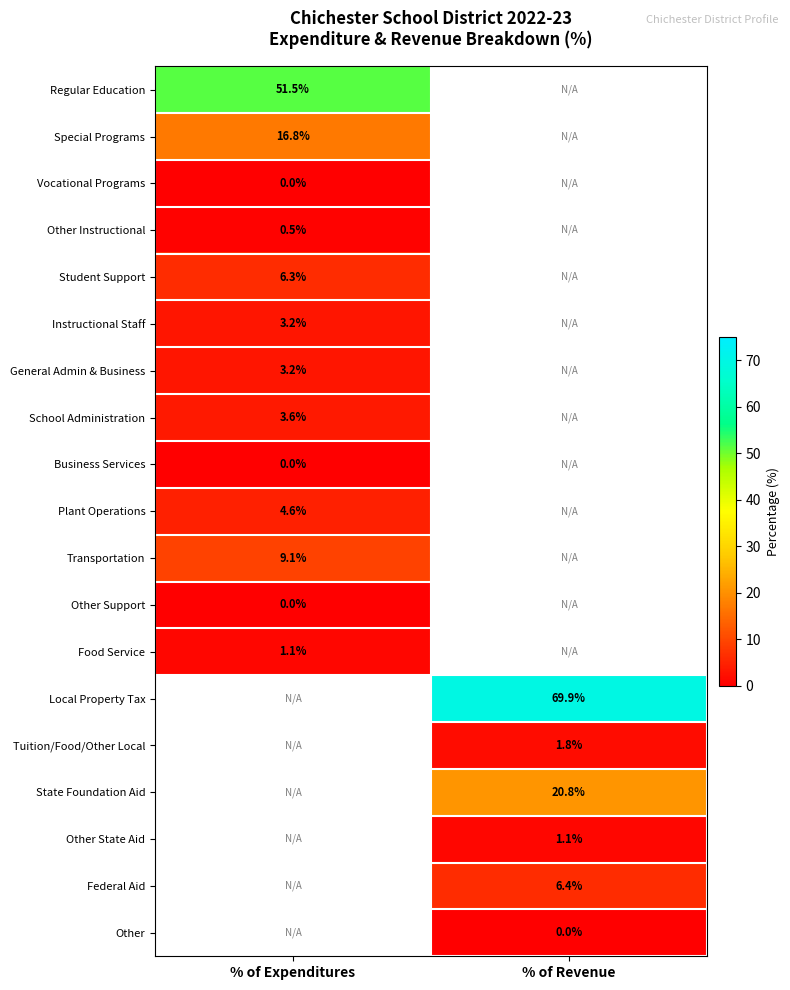

Is it true that Other State Aid equals 1.9 at % of Revenue?

False